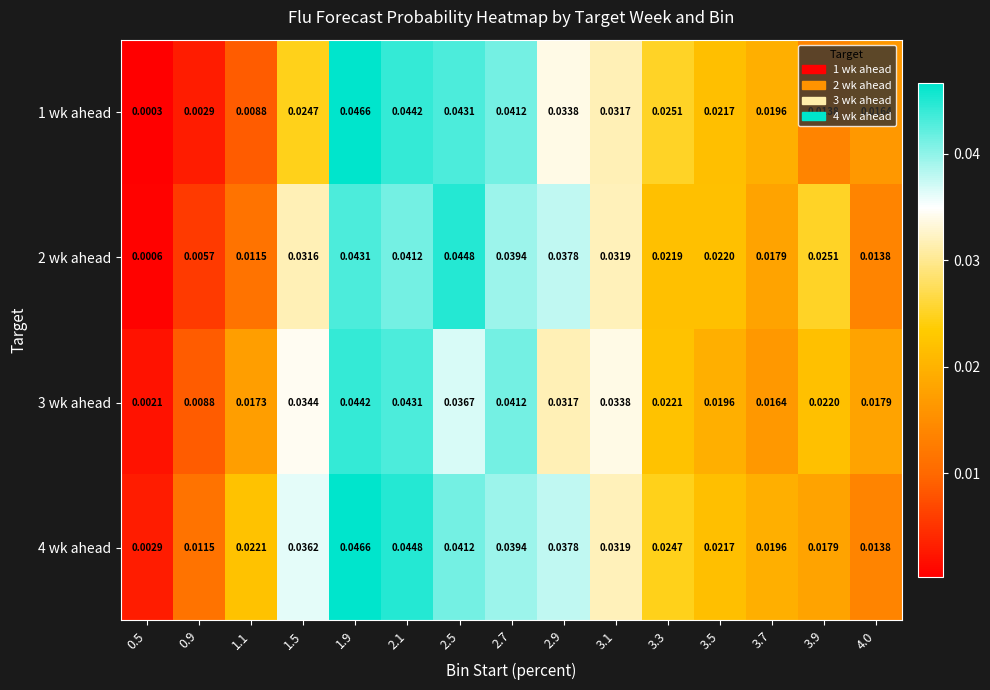

Which series changed the most between 0.9 and 2.5?

1 wk ahead